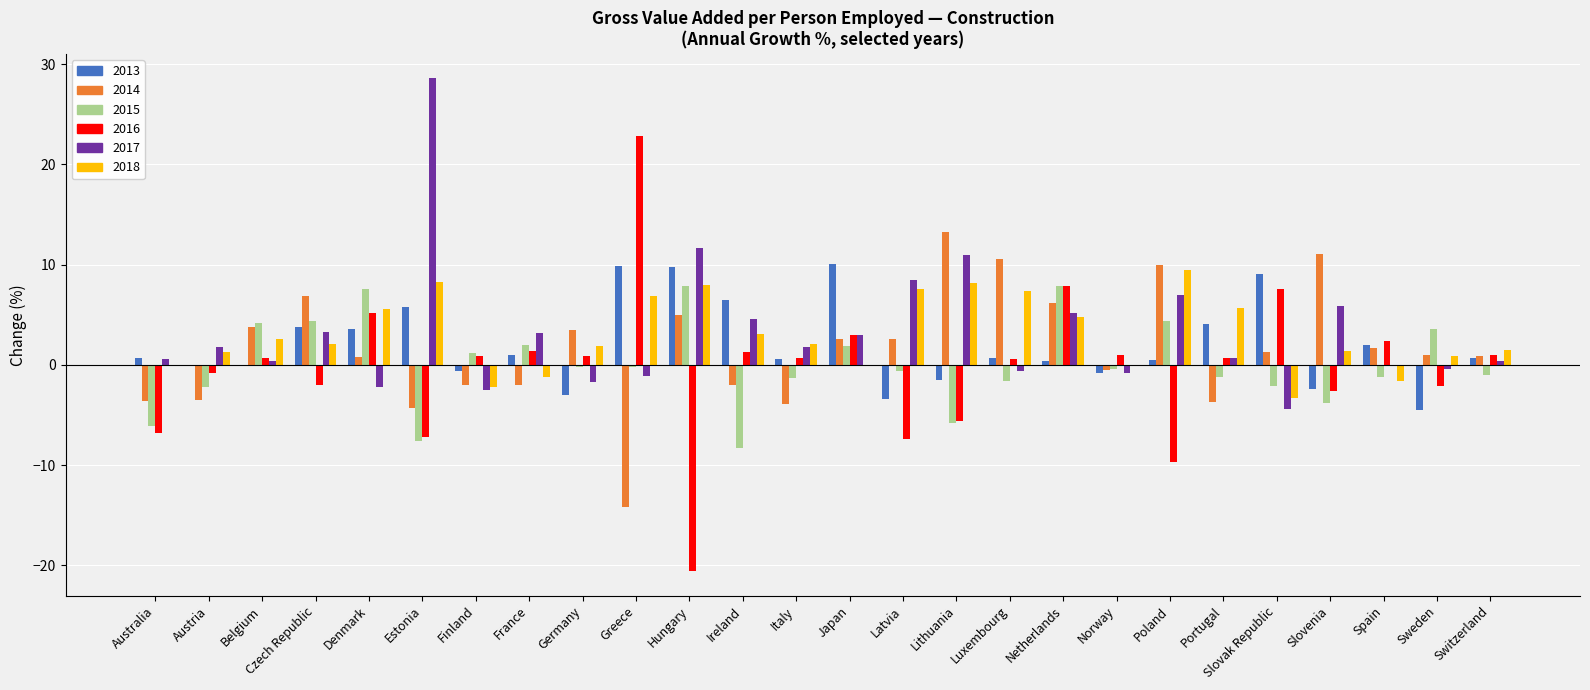

Are the bars grouped side by side (vs. stacked)?

Yes